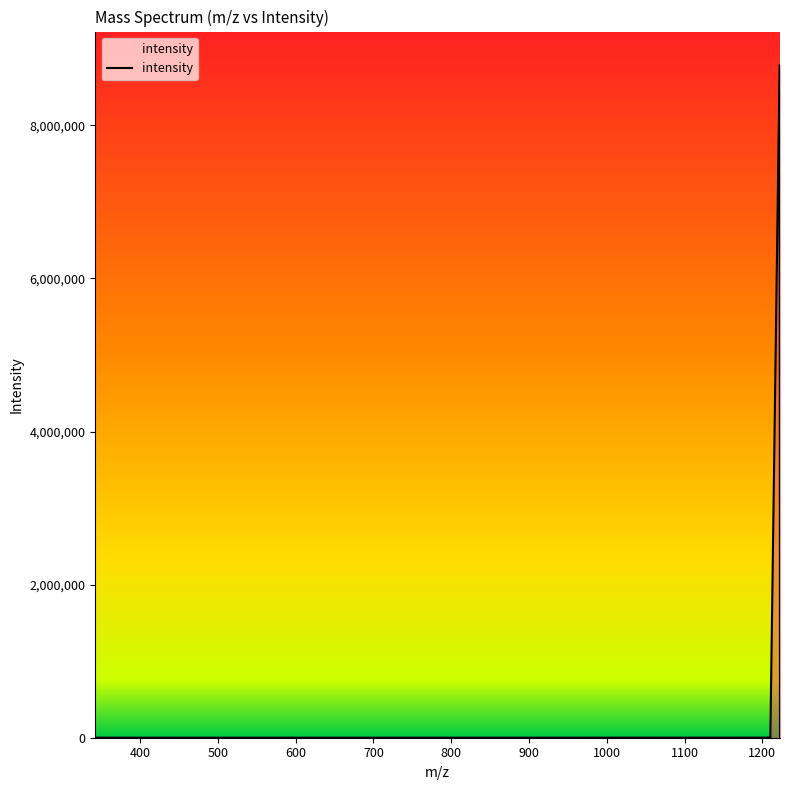

What is the difference between the maximum and minimum values?

8784935.7